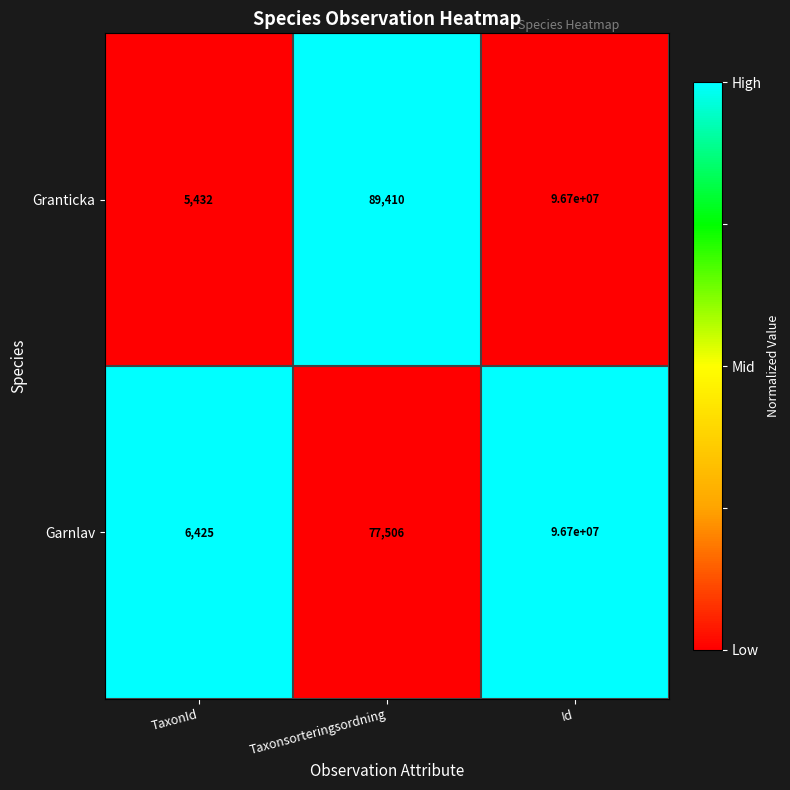

Reading left to right, transcribe all the data shown in this chart.

Granticka: TaxonId=5432	Taxonsorteringsordning=89410	Id=96700000
Garnlav: TaxonId=6425	Taxonsorteringsordning=77506	Id=96700000